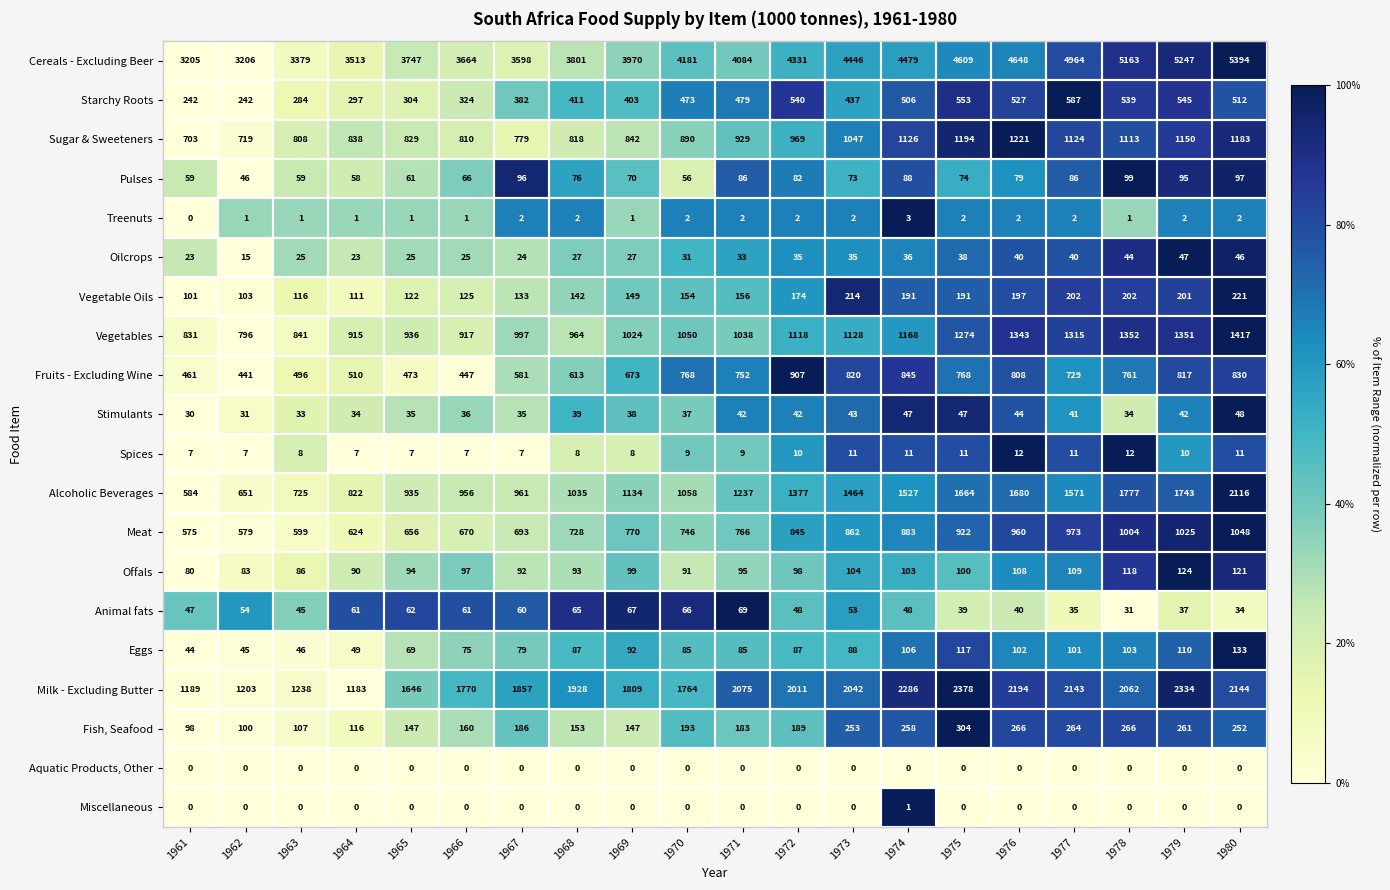

Which series has the widest spread of values?

Cereals - Excluding Beer